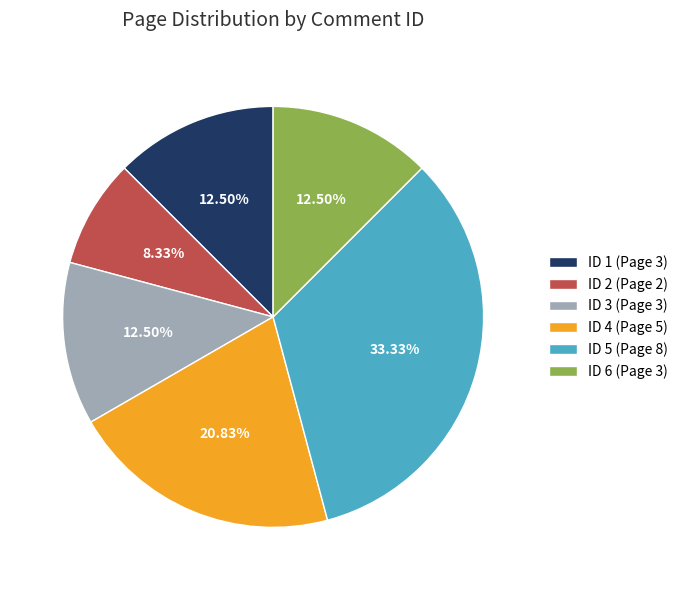

Combined, do ID 6 (Page 3) and ID 5 (Page 8) account for over 50%?

No